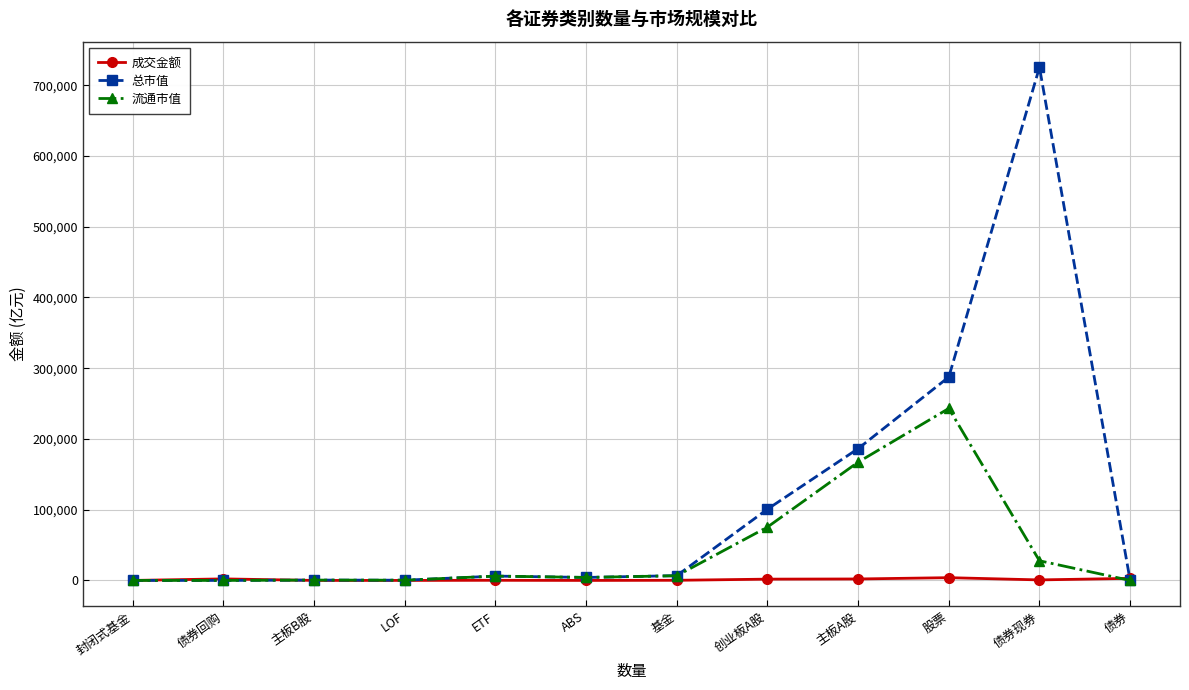

Count the number of data series in this chart.

3